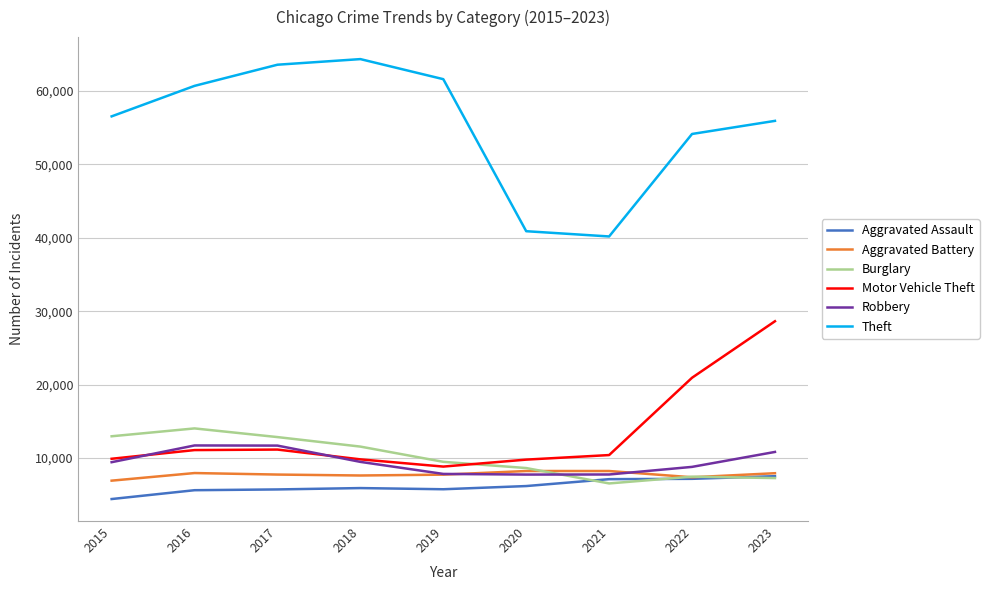

Does the chart have visible grid lines?

Yes